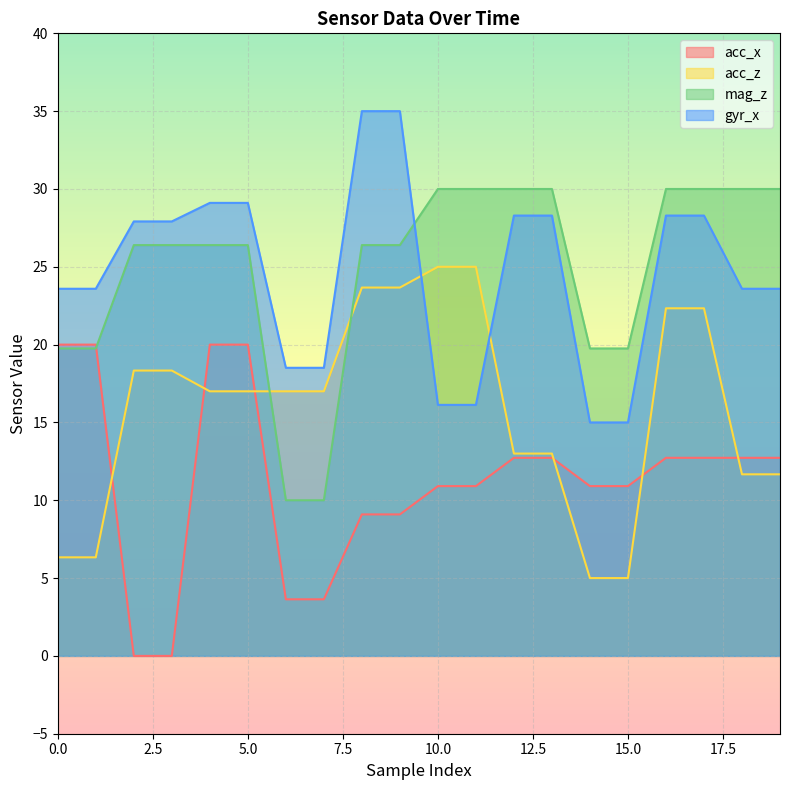

List the series in order of their peak value, lowest first.

acc_x, acc_z, mag_z, gyr_x